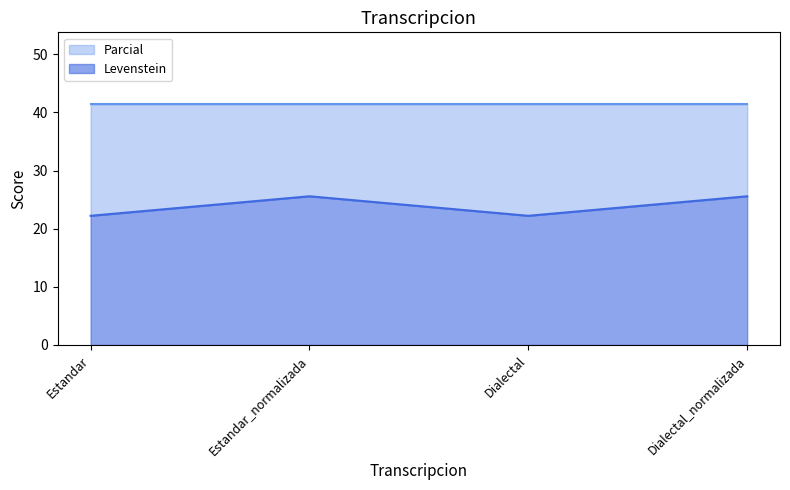

List the labels in order of value, largest first.

Estandar_normalizada, Dialectal_normalizada, Estandar, Dialectal